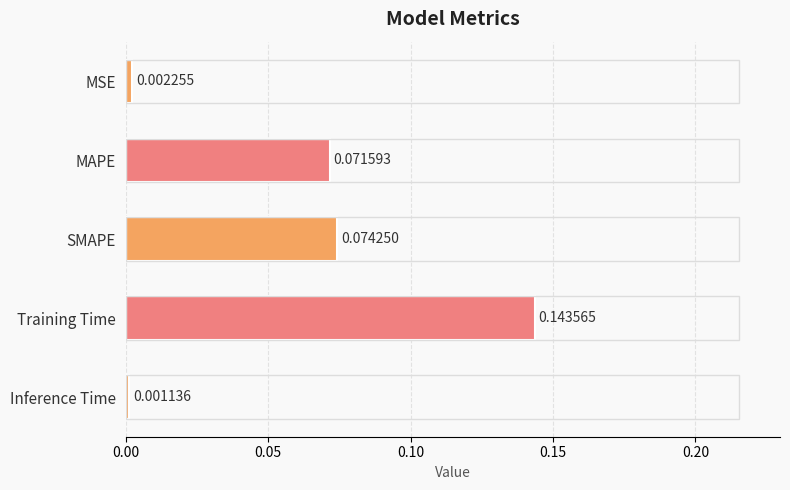

Rank the categories by value from lowest to highest.

Inference Time, MSE, MAPE, SMAPE, Training Time